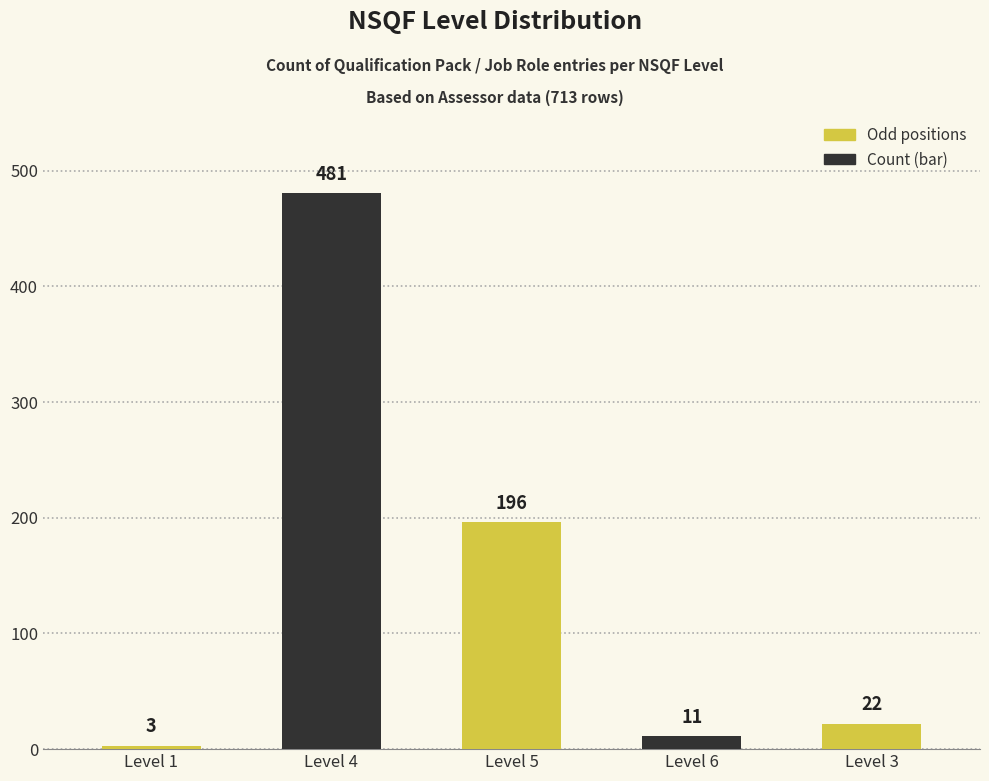

Which category has the lowest value across all series?

Level 1